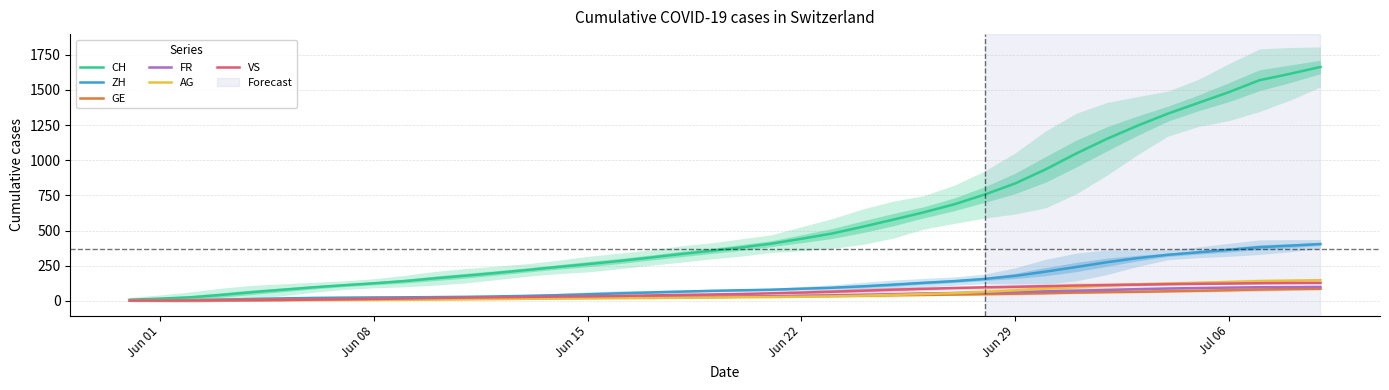

Does the chart display data point markers on the line(s)?

No